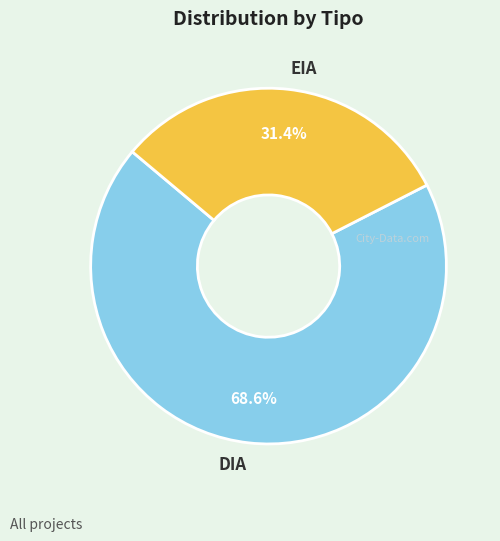

Does DIA account for over 50% of the chart?

Yes